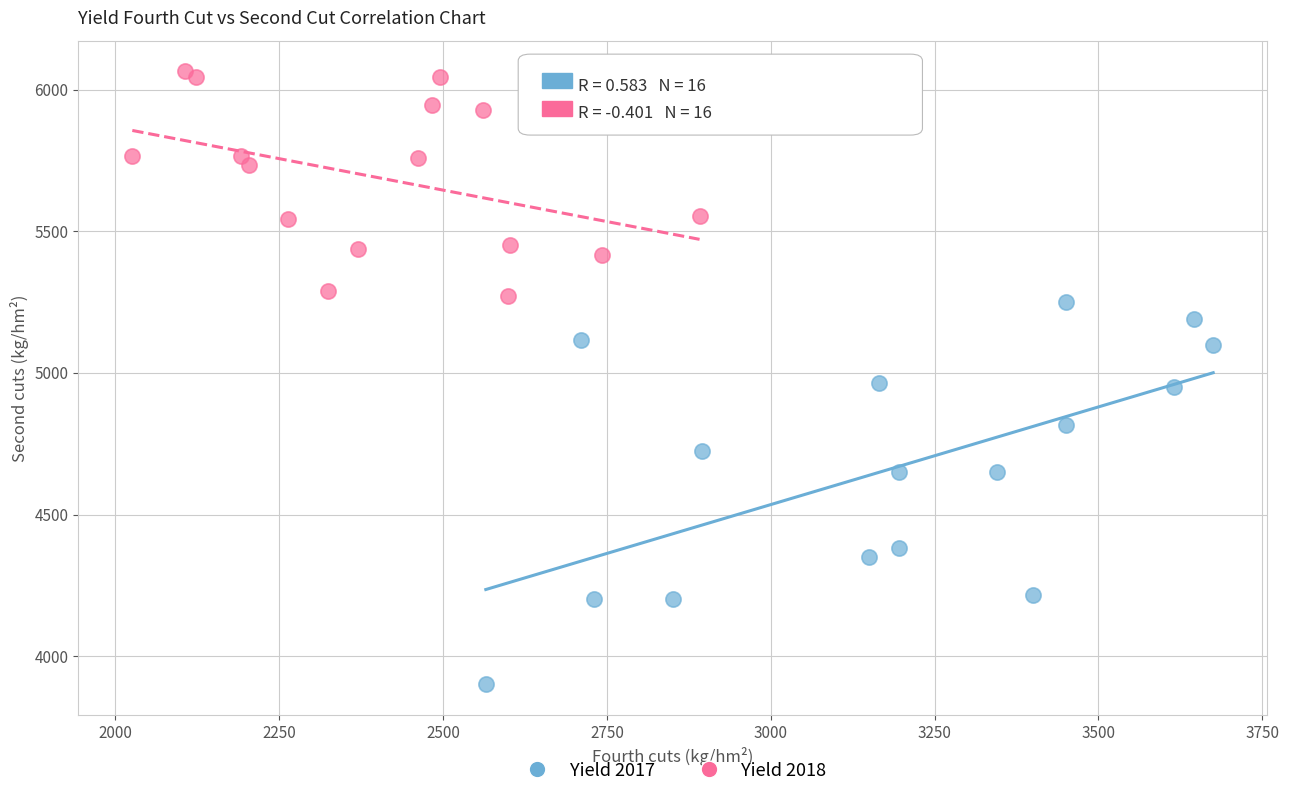

Which series contains the lowest Y value?

Yield 2017